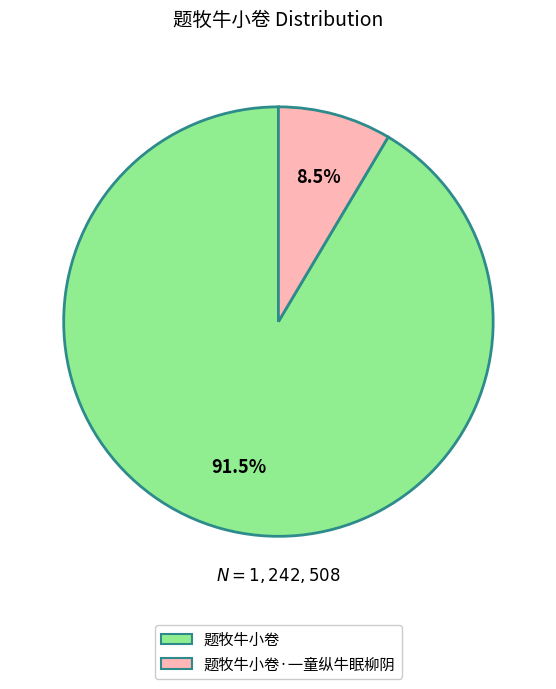

Is it true that 题牧牛小卷·一童纵牛眠柳阴 is 22% of the pie?

False